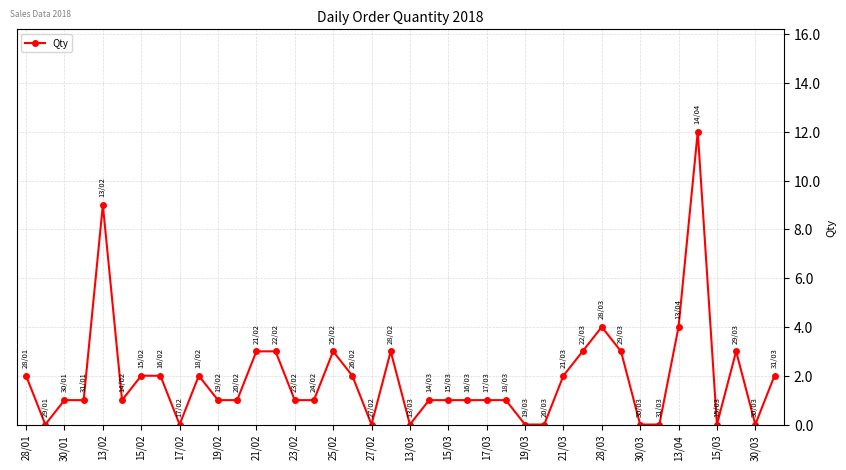

True or false: there are more than 0 points higher than both neighbors.

True